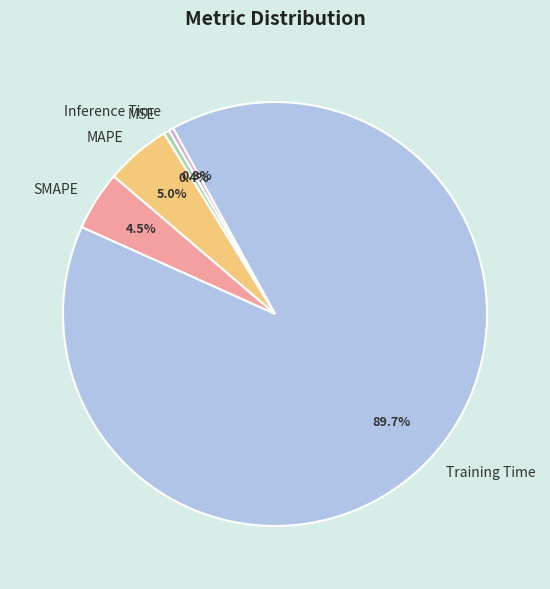

Count the number of slices in the pie.

5